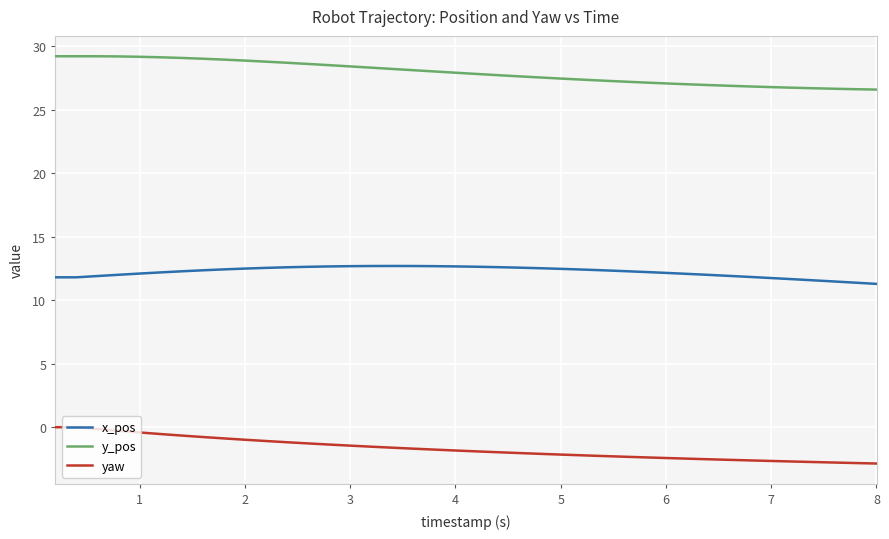

True or false: x_pos and yaw intersect in this chart.

False